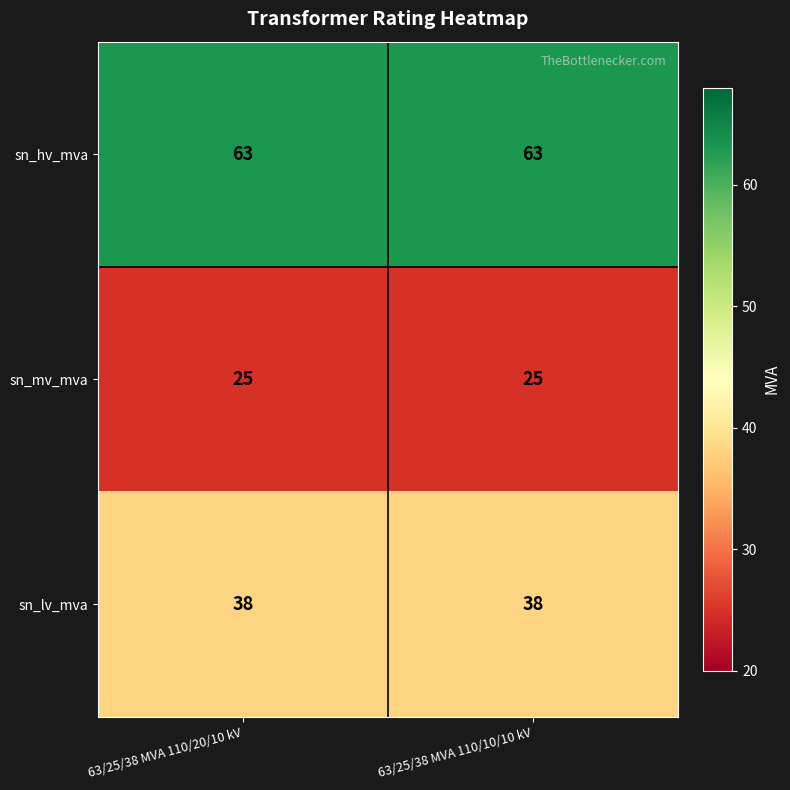

Reading left to right, list all the values displayed in this chart.

sn_hv_mva: 63	63
sn_mv_mva: 25	25
sn_lv_mva: 38	38